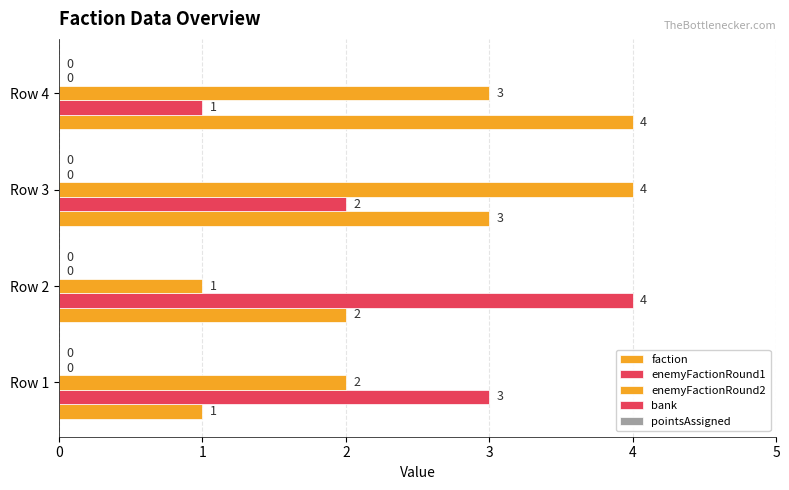

What is the greatest value displayed?

4.0